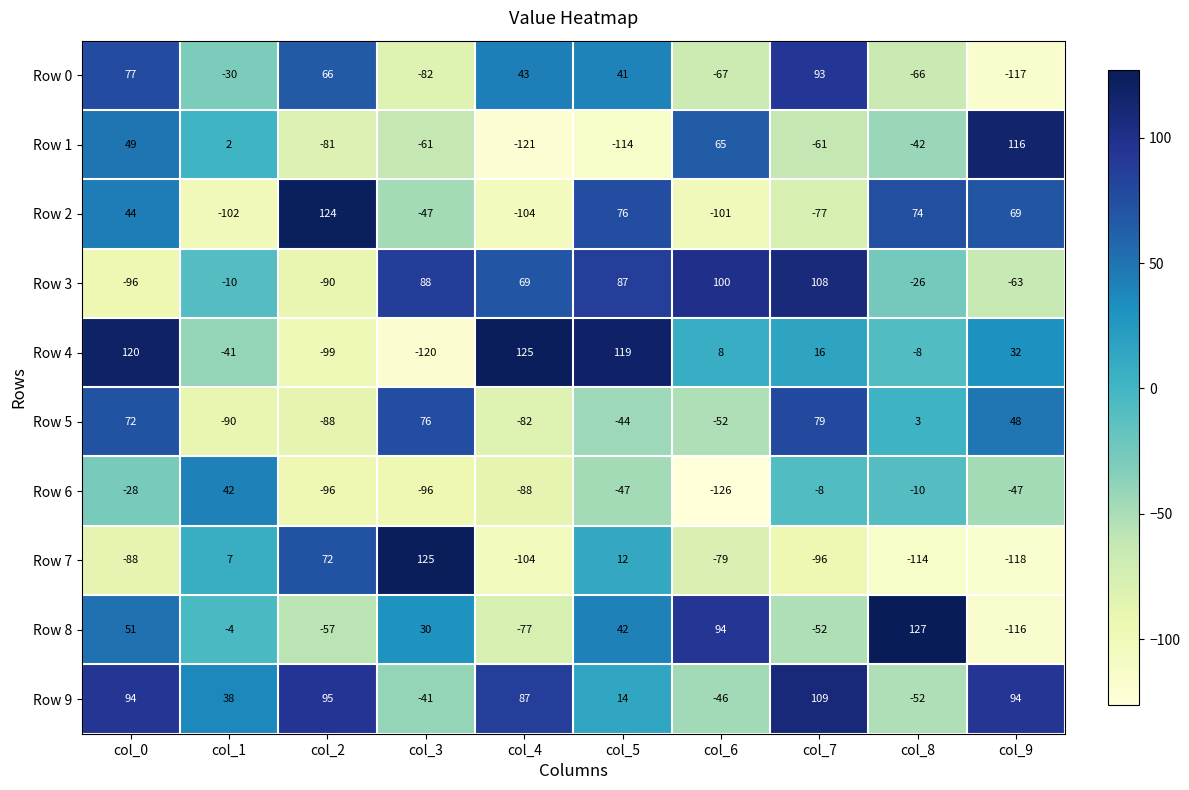

The value of Row 2 at col_9 is 108. True or false?

False